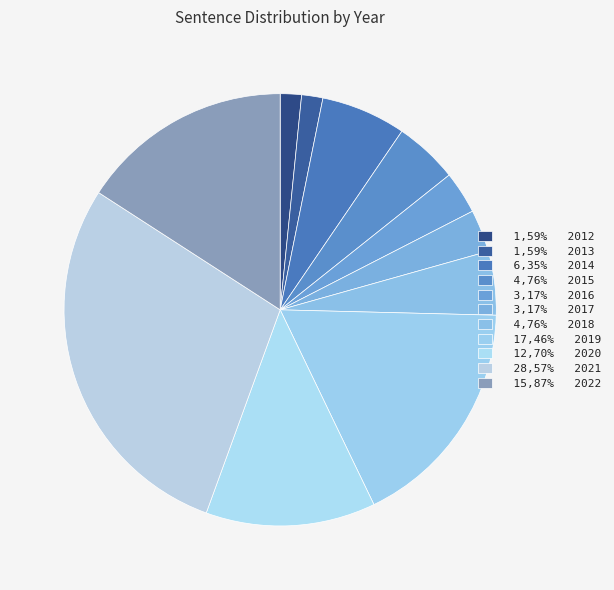

How many slices are in this pie chart?

11